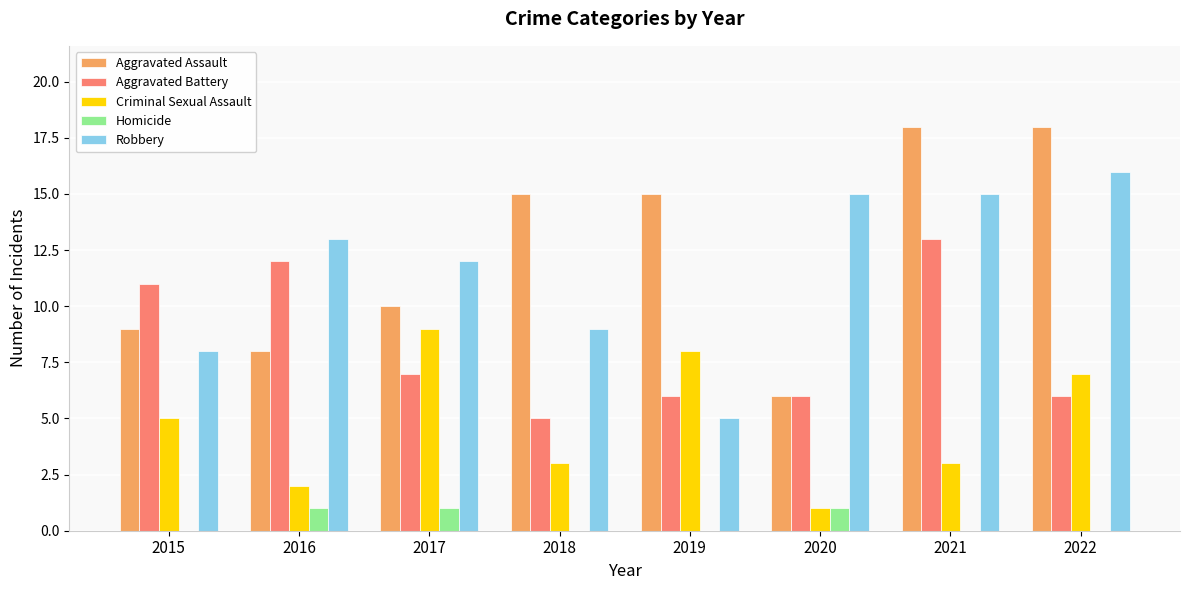

Count the number of categories in the chart.

8